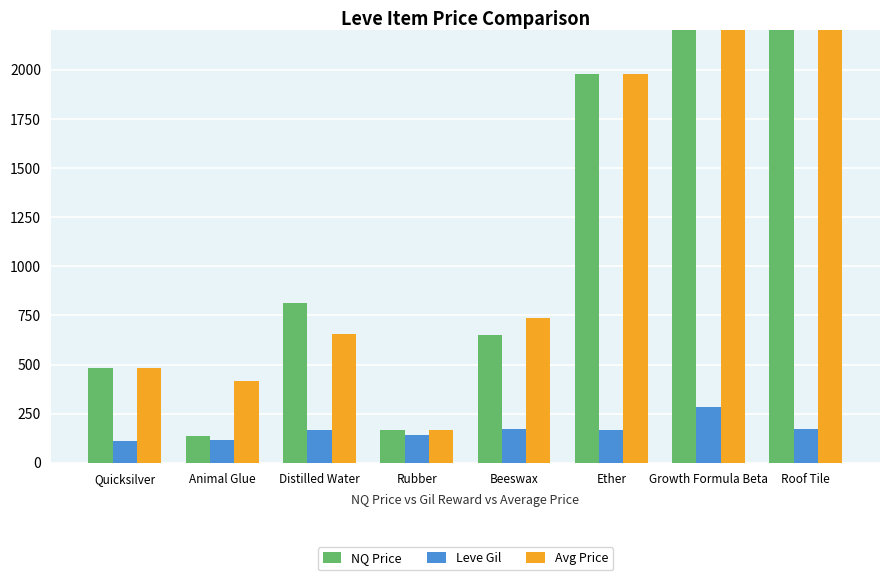

What is the smallest value displayed?

113.0